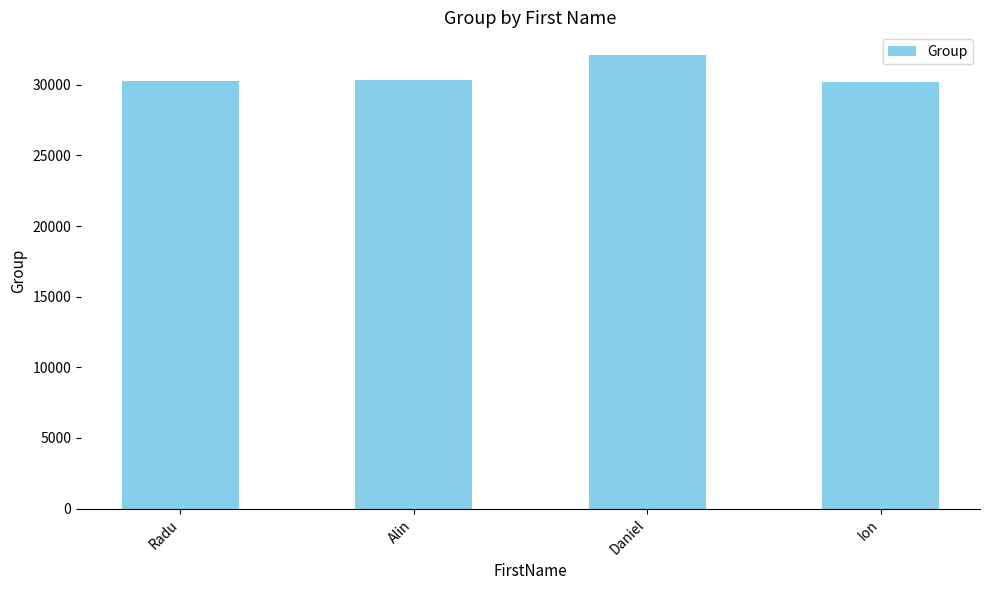

The chart shows a value of 30213 at Ion. True or false?

True